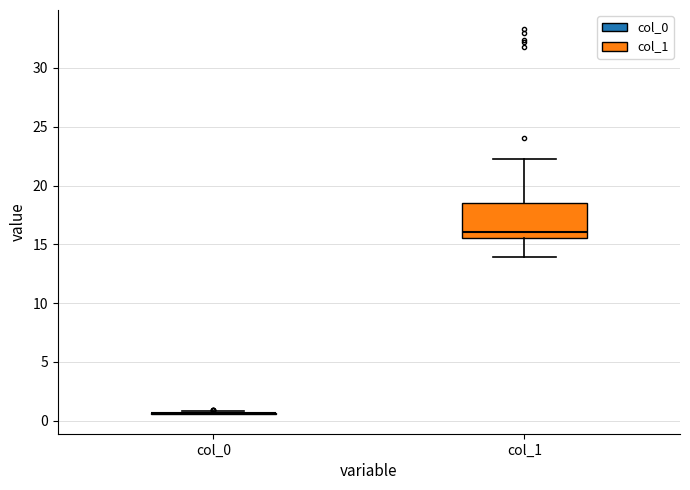

Which box is the tallest, from its lower edge to its upper edge?

col_1